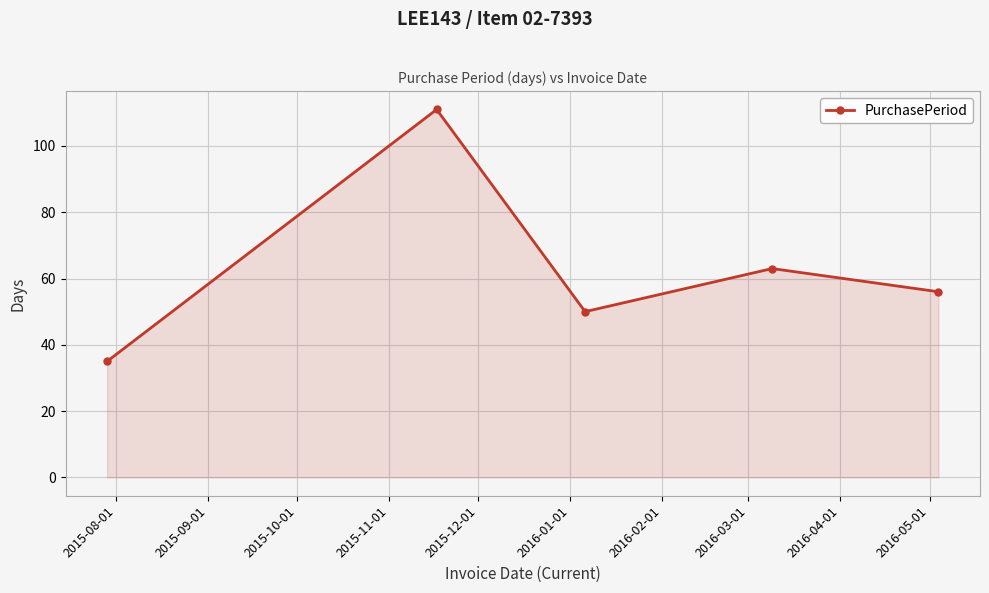

What is the smallest value displayed?

35